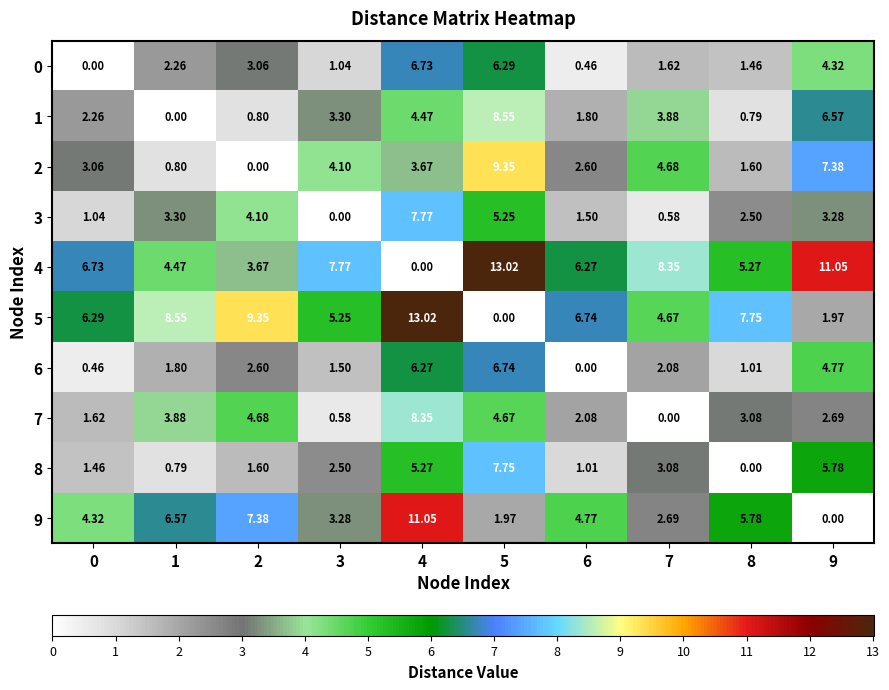

At which category is the sum across all series the highest?

4